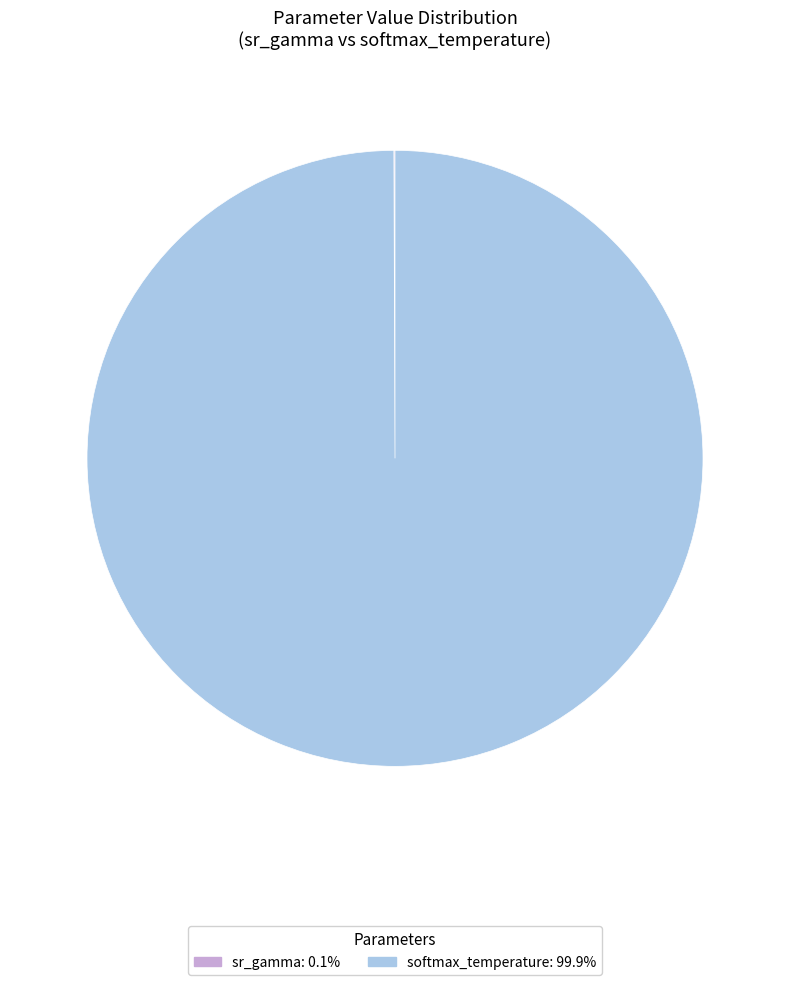

What is the largest slice in the pie chart?

softmax_temperature